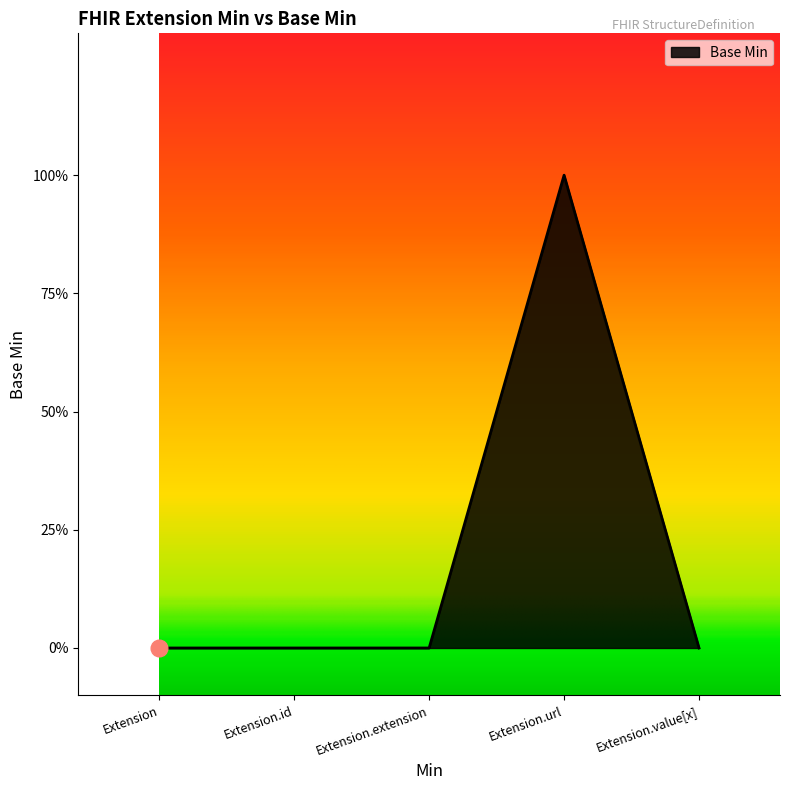

Which label corresponds to the smallest value in the chart?

Extension